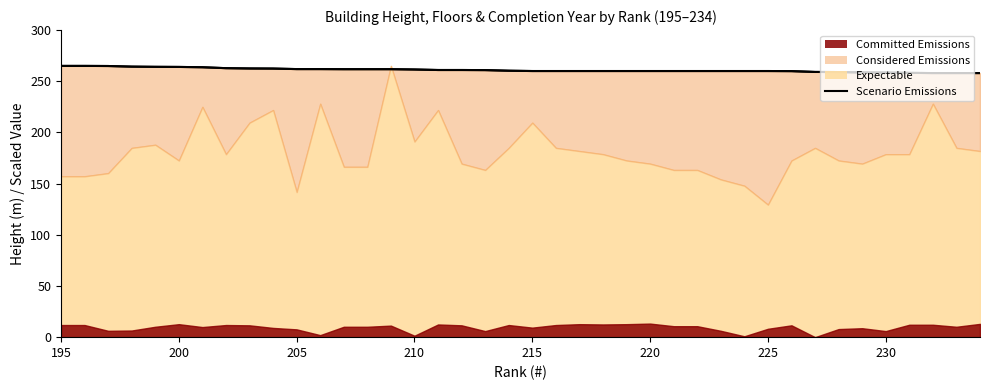

What is the maximum value shown in the chart?

265.0